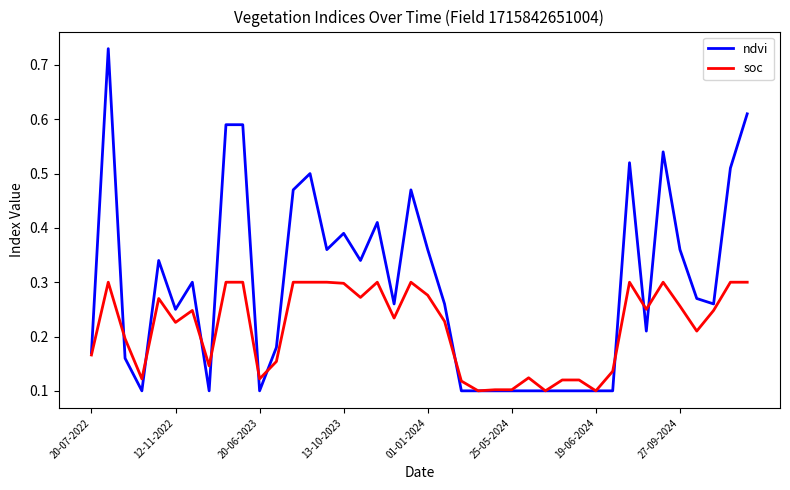

List the series in order of their overall mean, highest first.

ndvi, soc